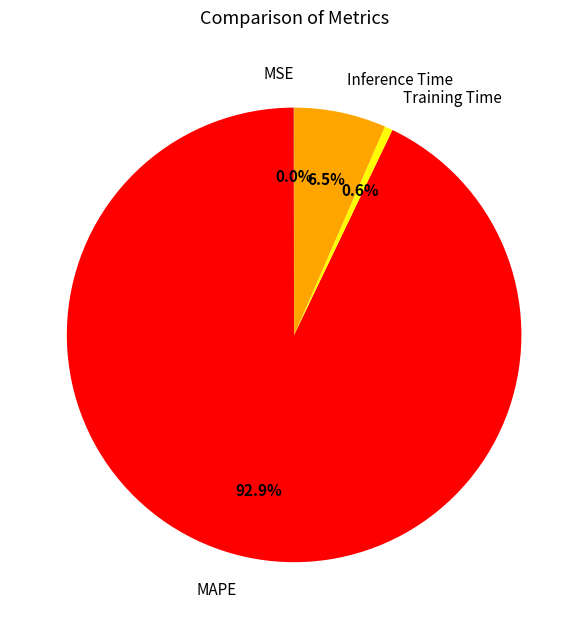

What percentage do MAPE and Inference Time together represent?

99.4%